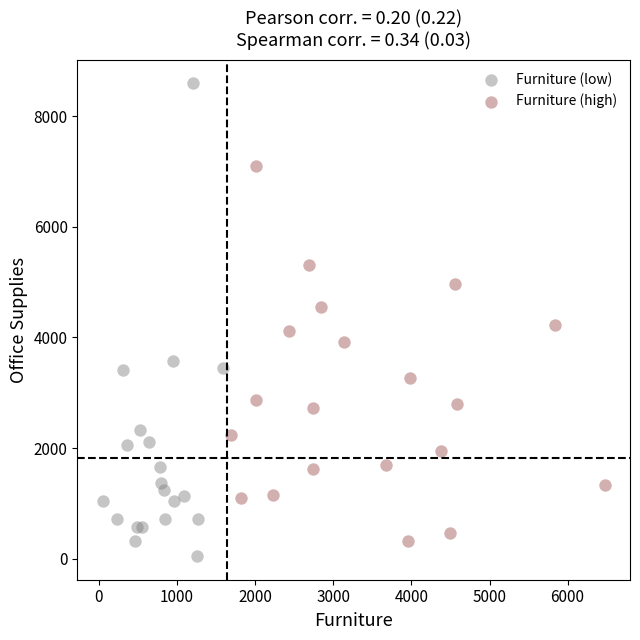

Which series has the largest Y range (max minus min)?

Furniture (low)